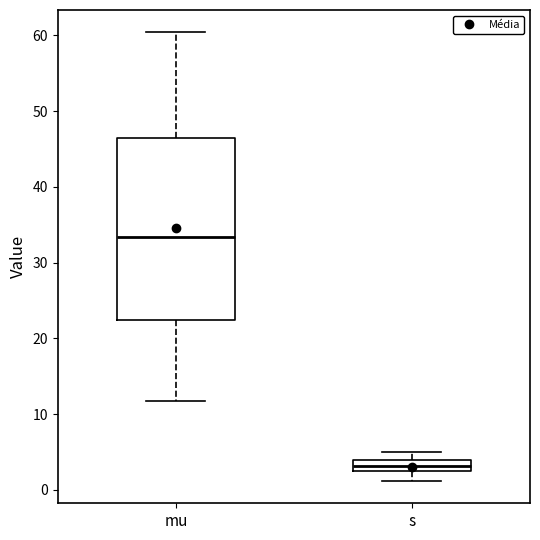

Which box is the tallest, from its lower edge to its upper edge?

mu